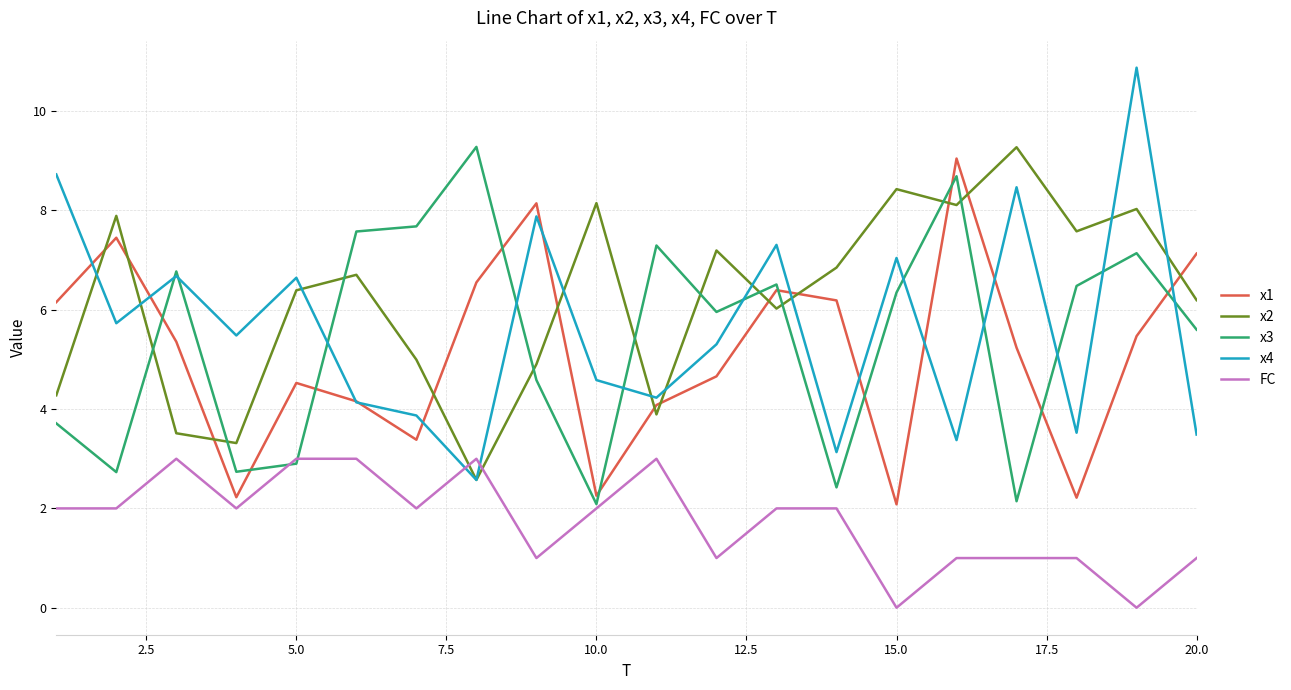

Which series has the largest range (max minus min)?

x4